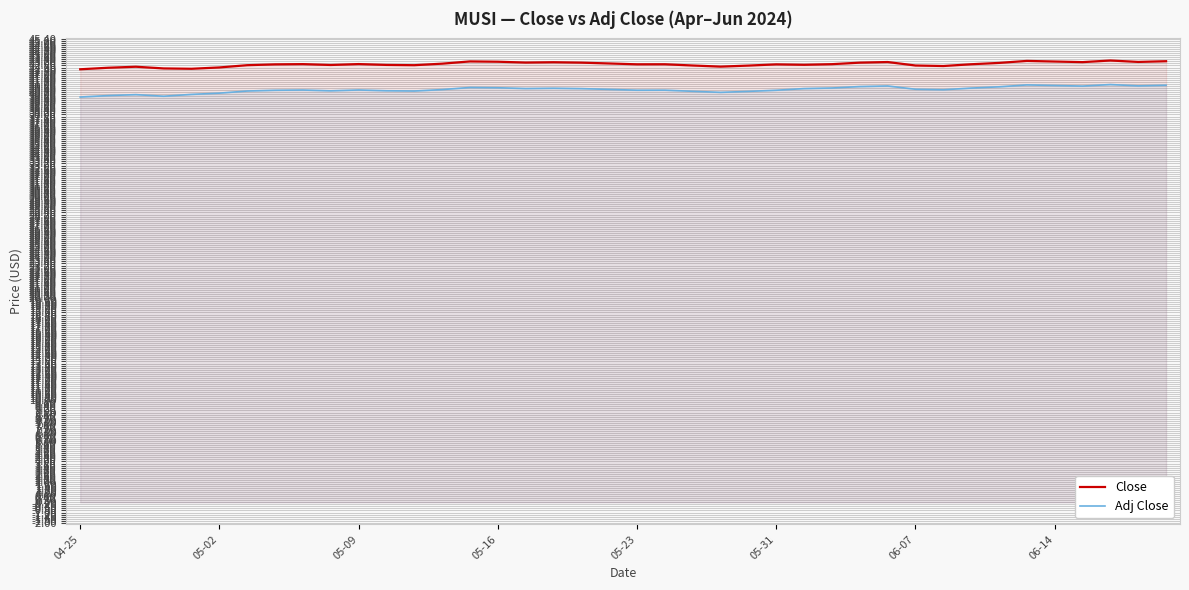

True or false: Close and Adj Close intersect in this chart.

False